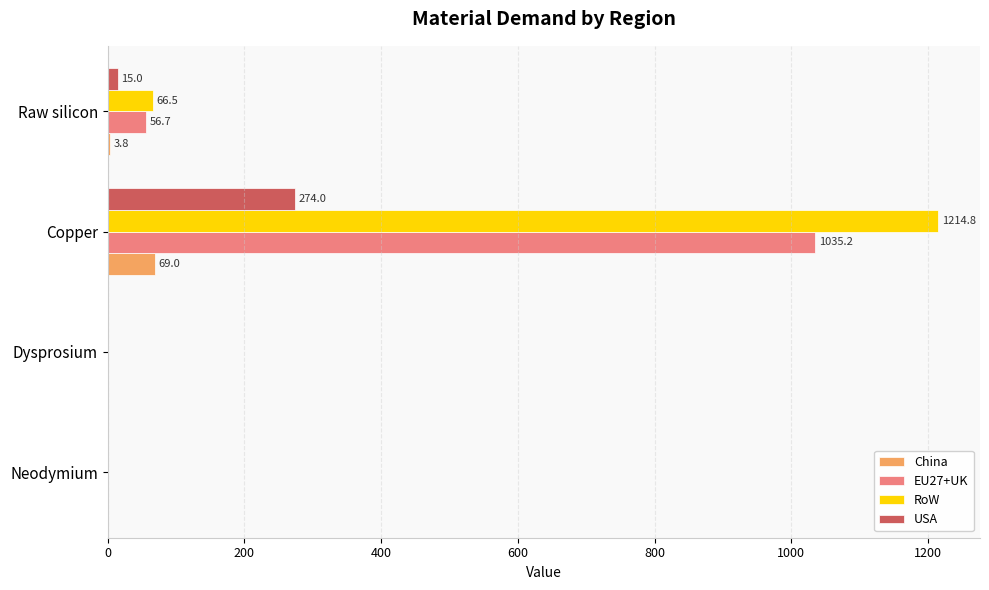

Is it true that EU27+UK equals 1035.2 at Copper?

True